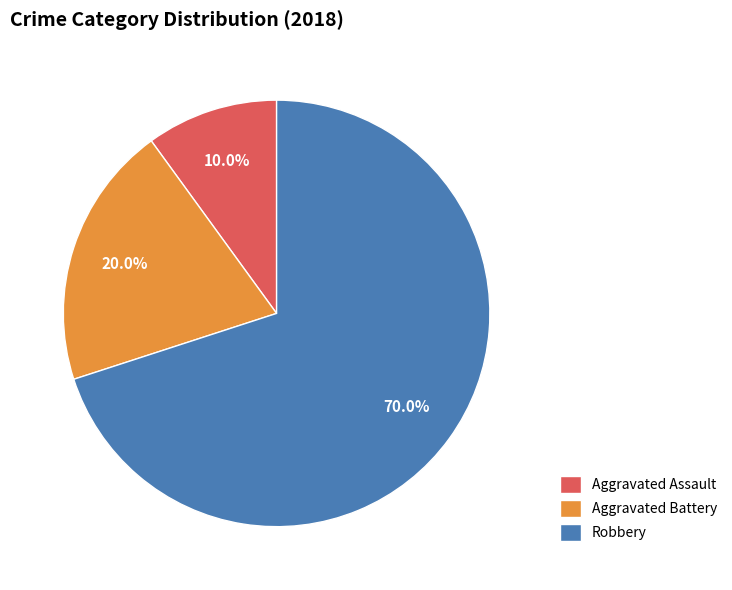

To the nearest percent, what portion does Robbery represent?

70%